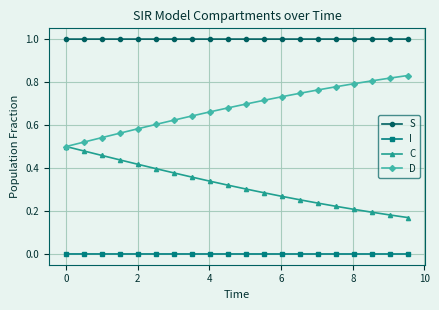

True or false: I and D cross at least once.

False